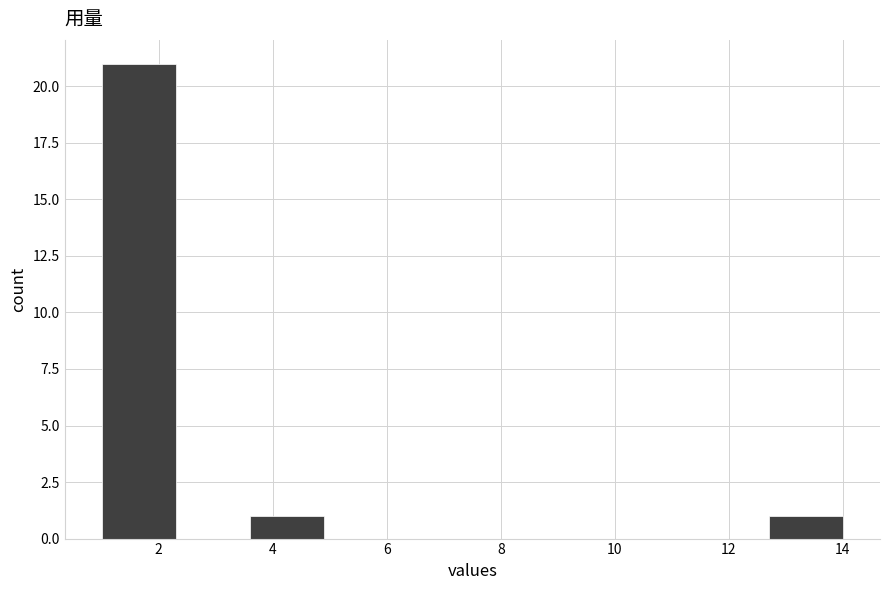

What is the height of the bar covering 1.0 to 2.3 on the x-axis? Neither the bar edges nor the heights are printed on the chart, so give them approximately, as read against the axes.

21